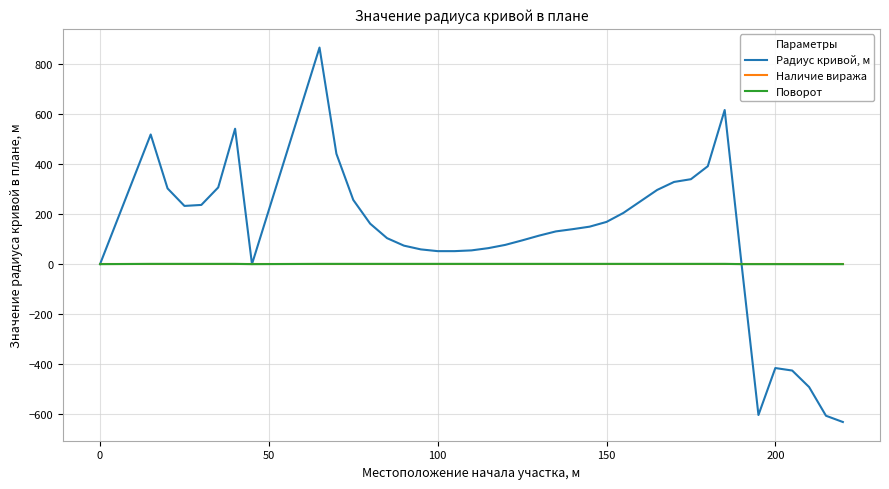

What is the maximum value for Радиус кривой, м?

867